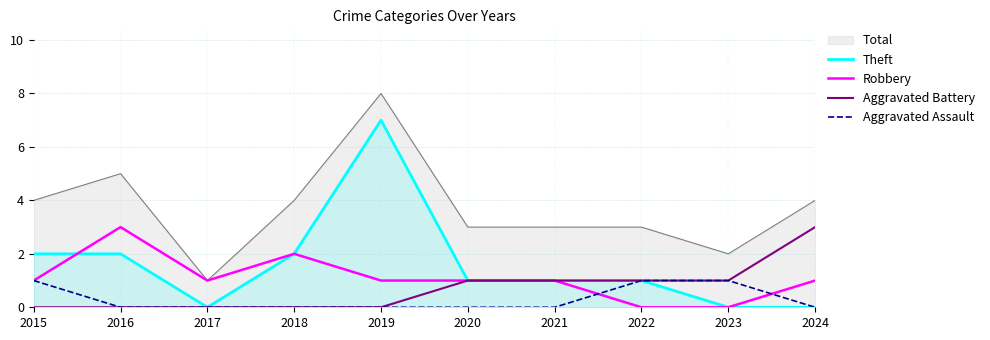

True or false: Aggravated Battery and Aggravated Assault cross at least once.

False